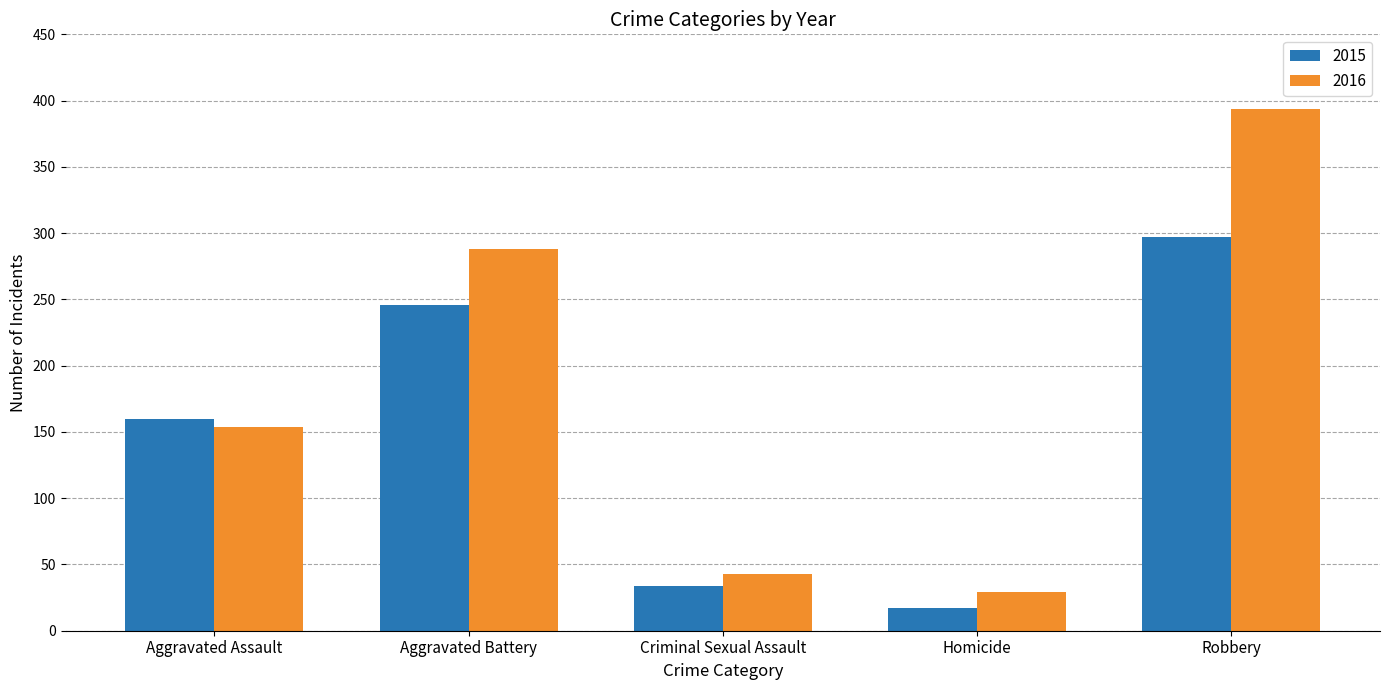

At which label does 2015 reach its minimum?

Homicide